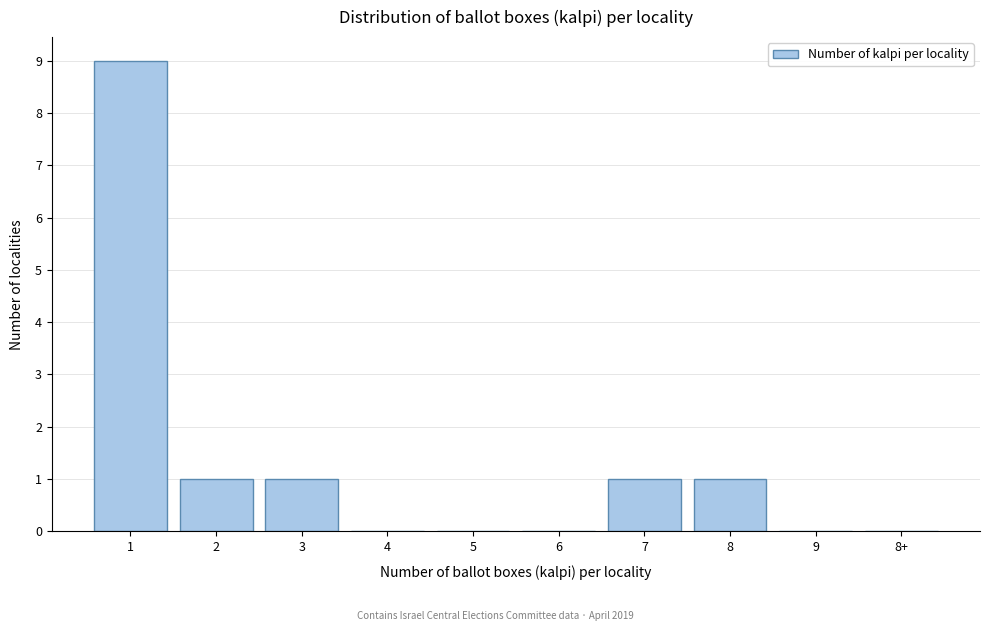

Reading right to left, what are all the values shown in this chart?

8+=0	9=0	8=1	7=1	6=0	5=0	4=0	3=1	2=1	1=9